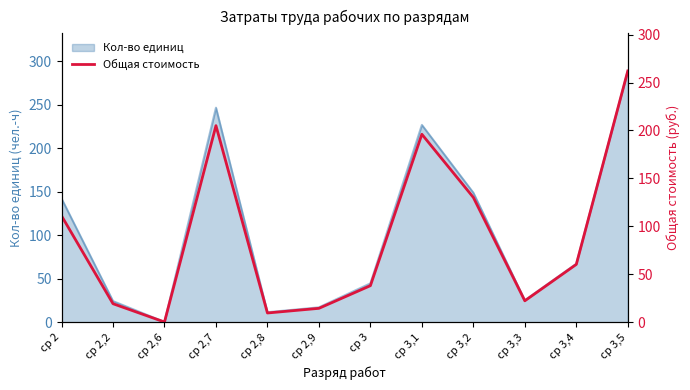

How many lines are shown in the chart?

1